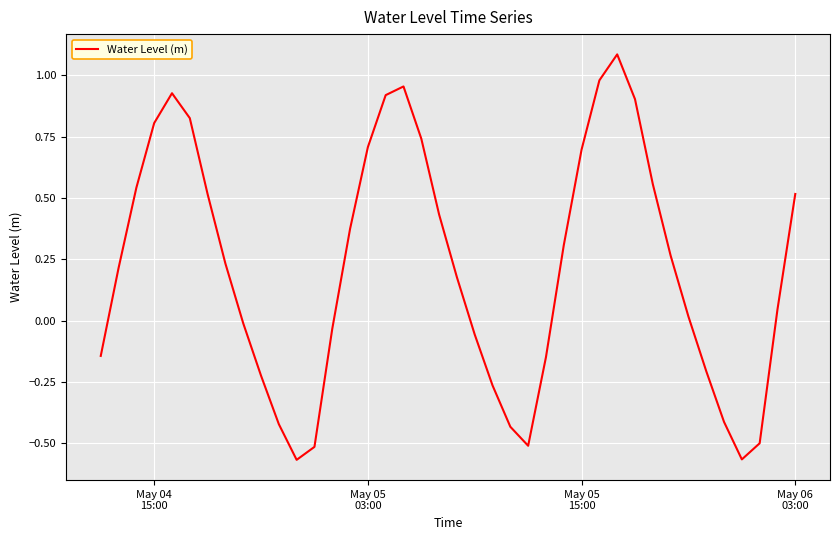

What is the difference between the maximum and minimum values?

1.7